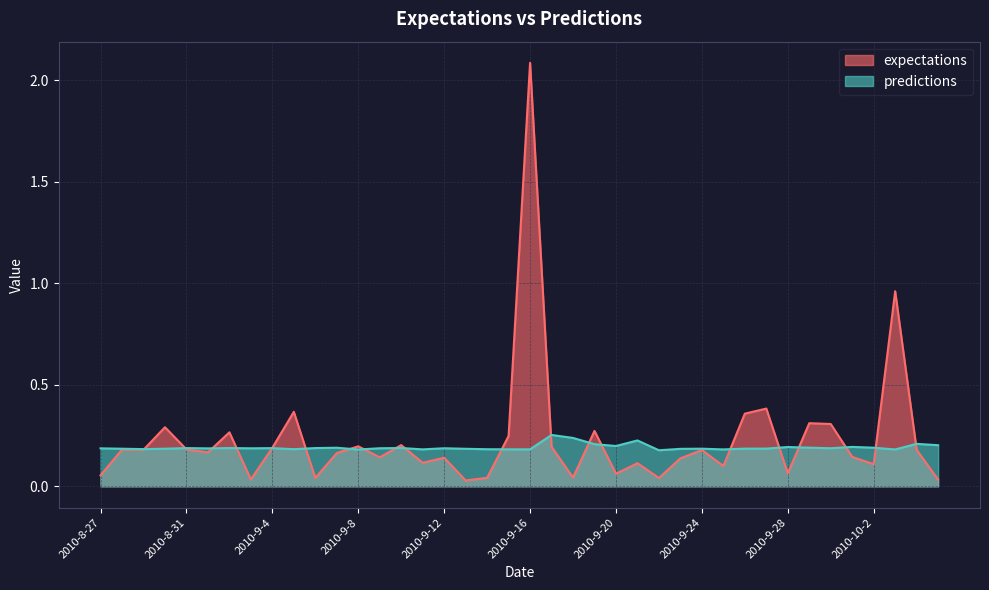

What is the label of the 13th point from the right?

2010-9-23